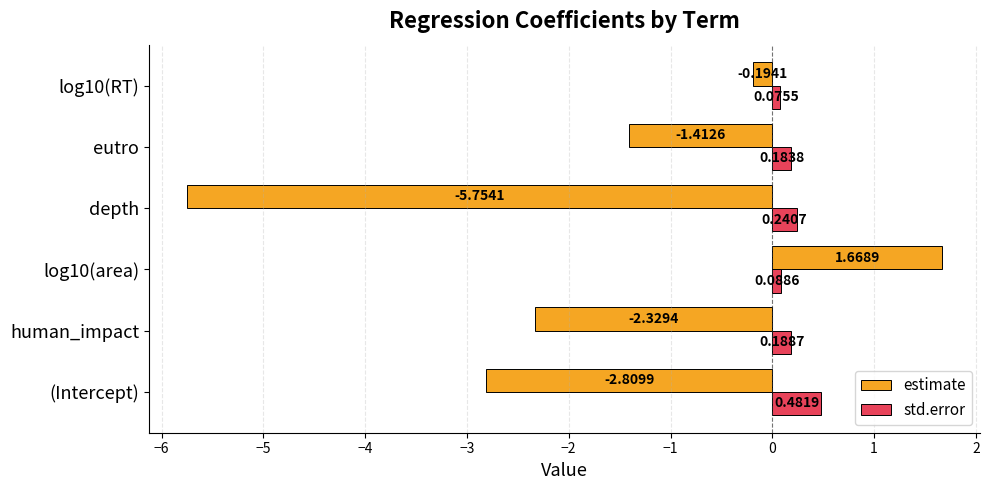

At how many categories does at least one series exceed -3?

6